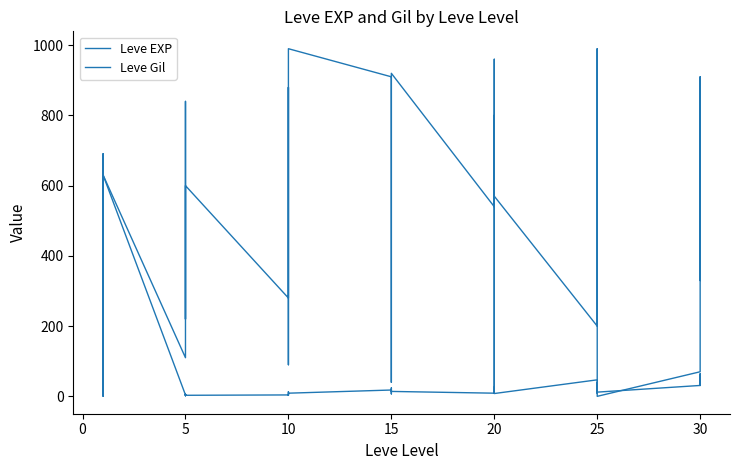

How many lines are shown in the chart?

2